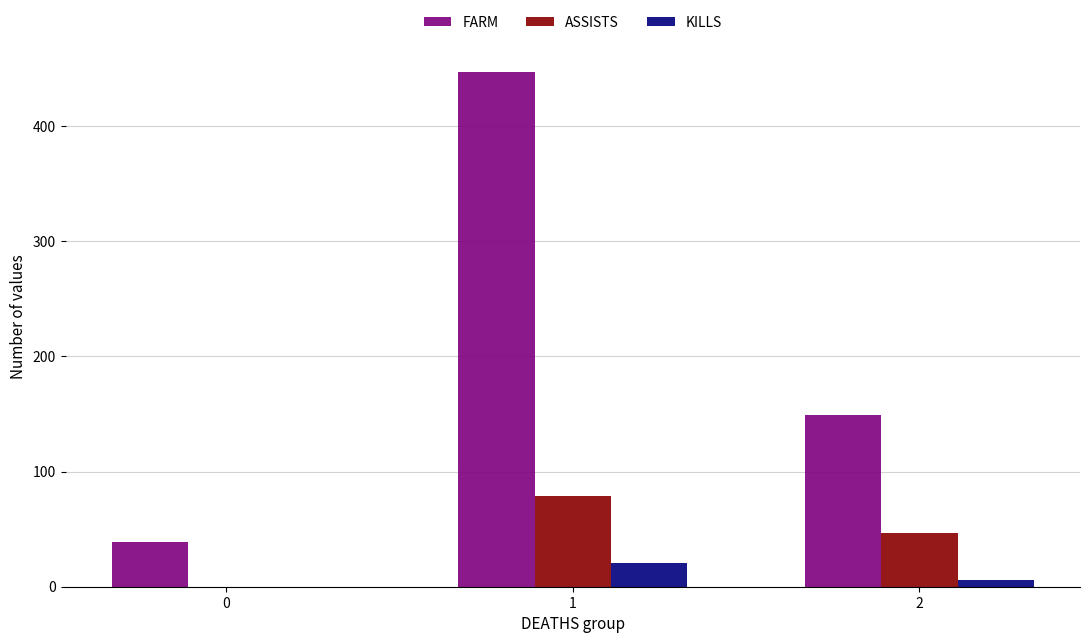

What is the difference between the ASSISTS values at 0 and 1?

79